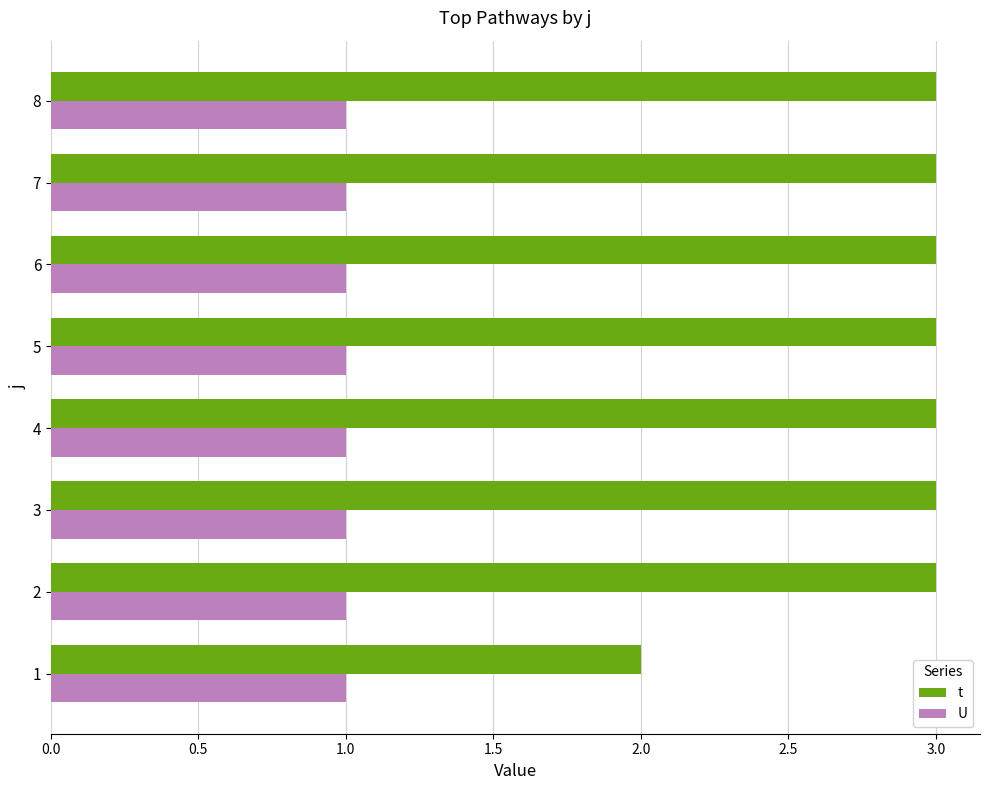

The value of t at 7 is 1. True or false?

False